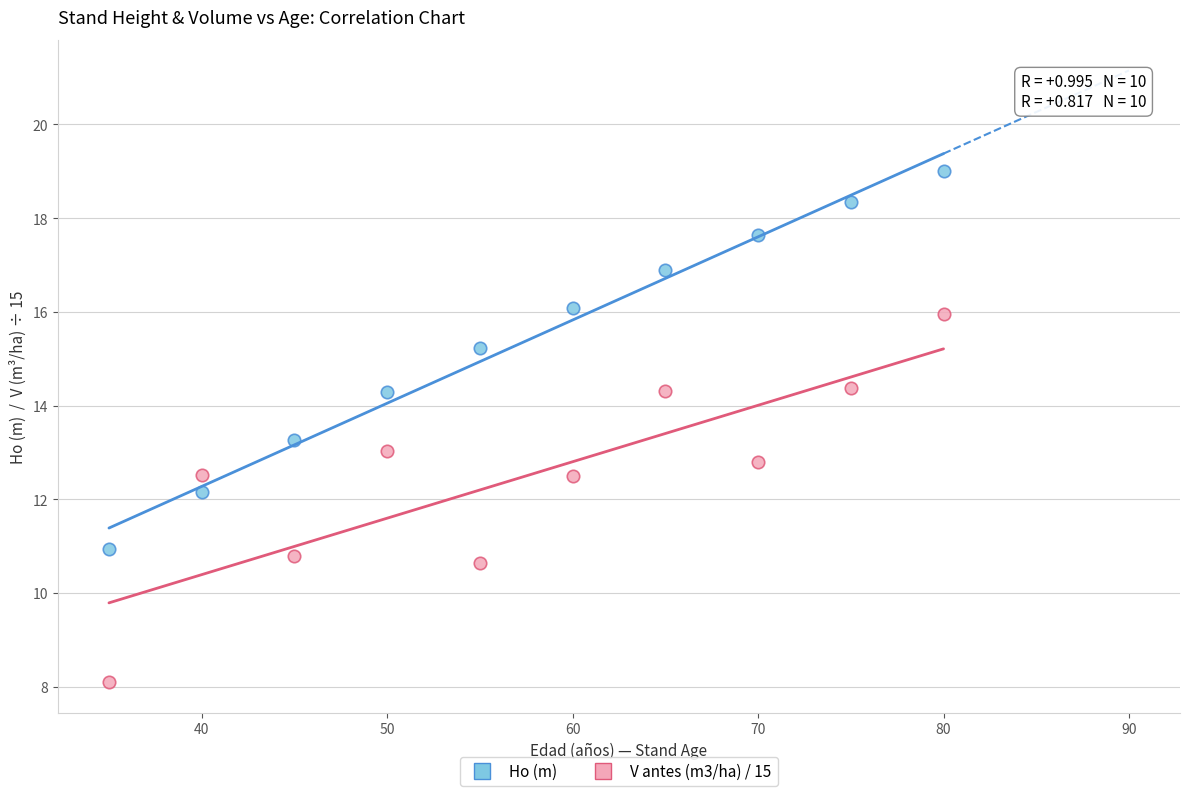

Which series has the widest spread of Y values?

Ho (m)